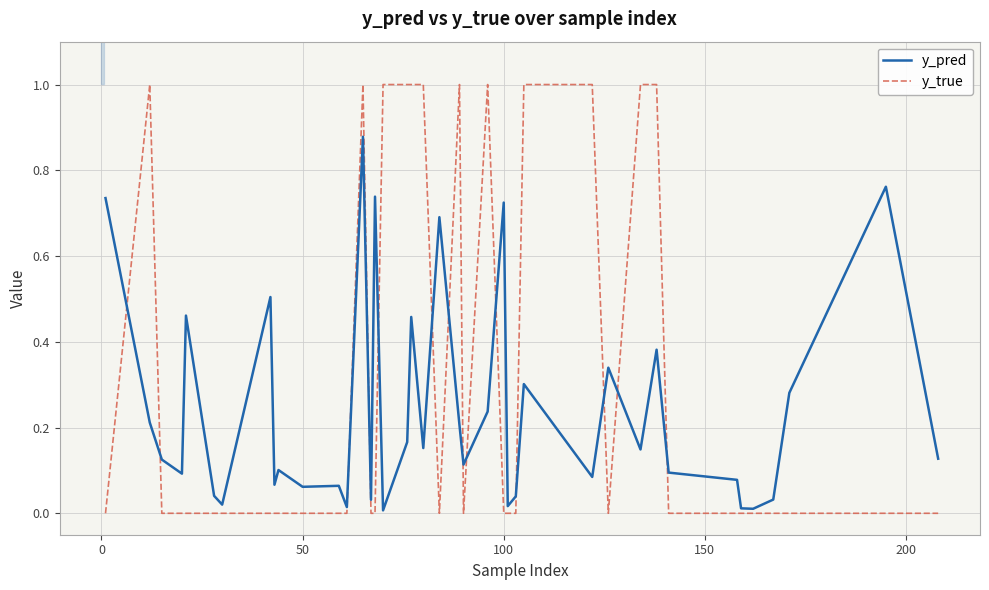

What is the difference between the maximum and minimum values in the y_true series?

1.0